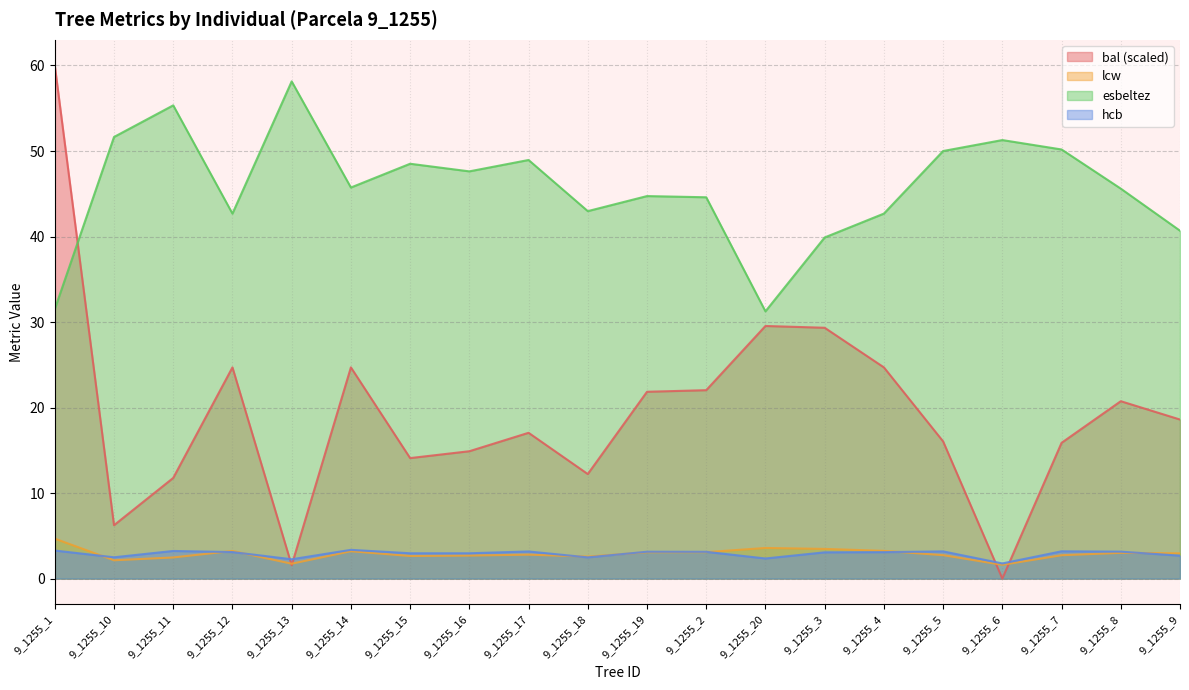

How many lines are shown in the chart?

4